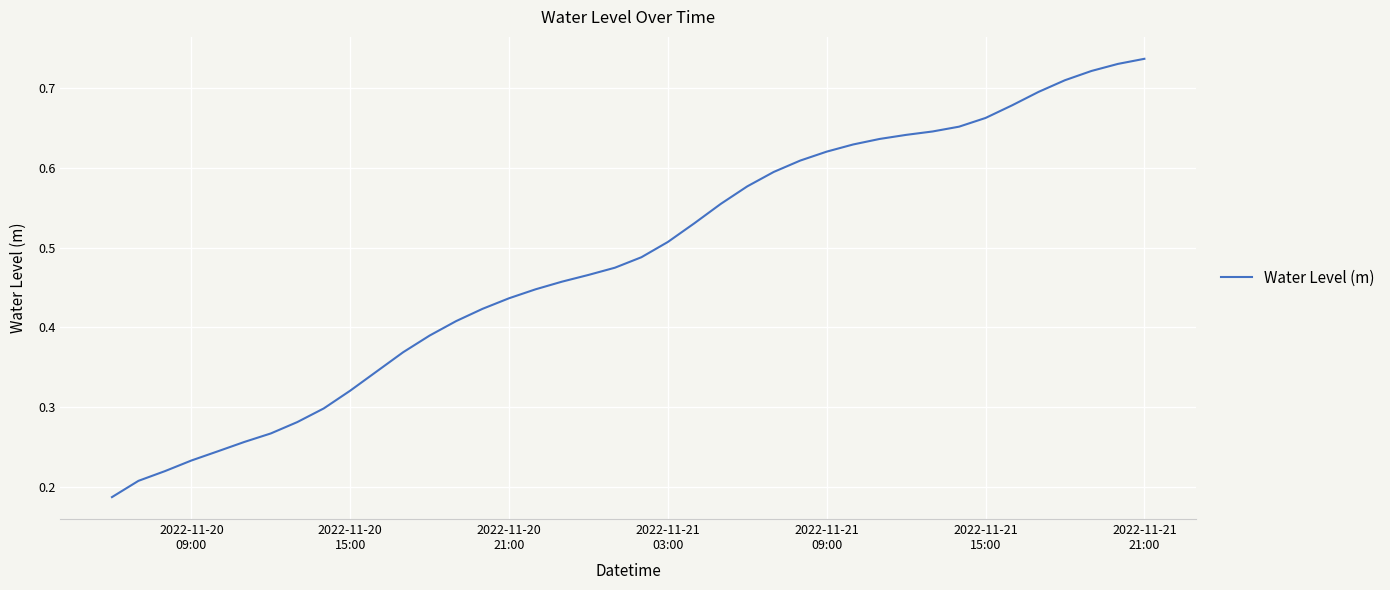

How many lines are shown in the chart?

1